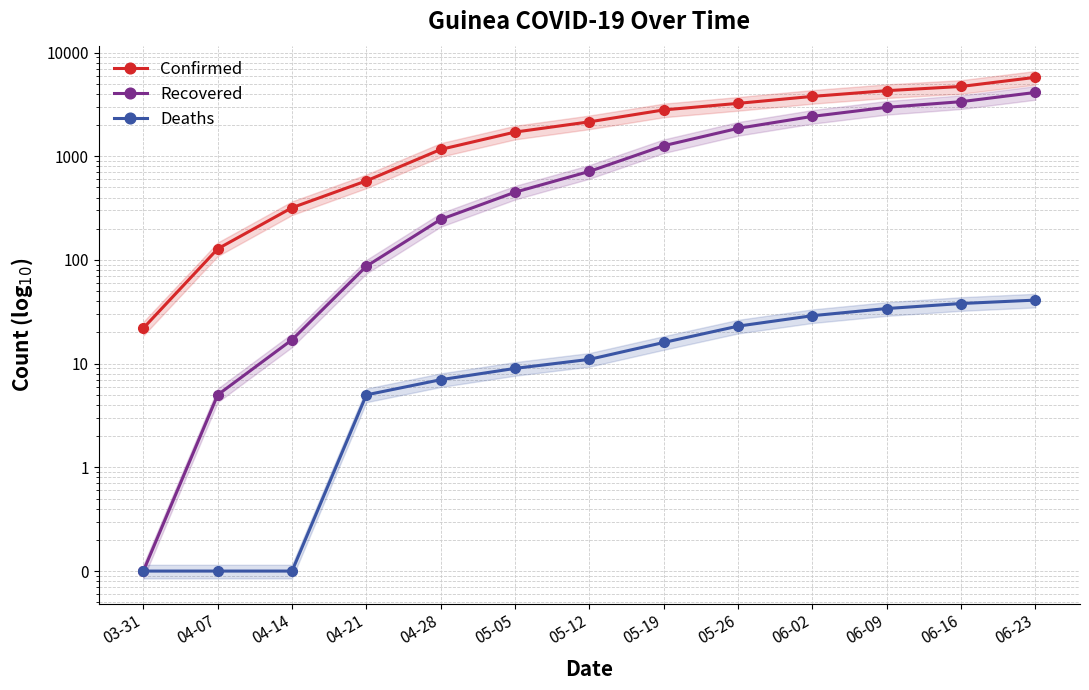

Does the chart display data point markers on the line(s)?

Yes